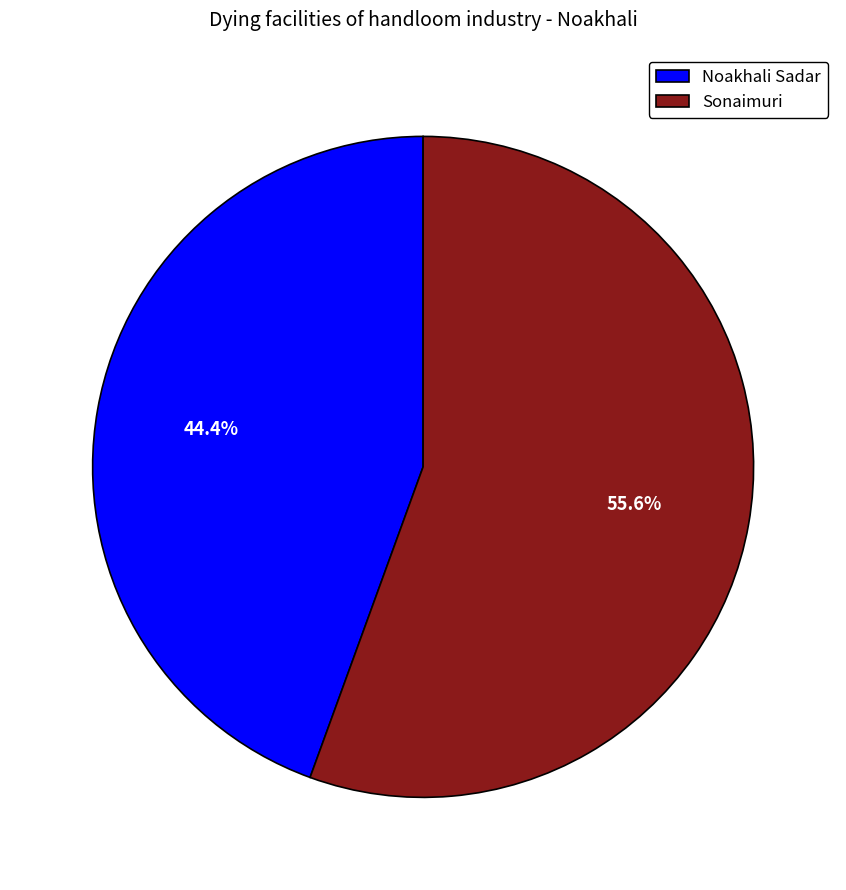

Is it true that Sonaimuri is 56% of the pie?

True